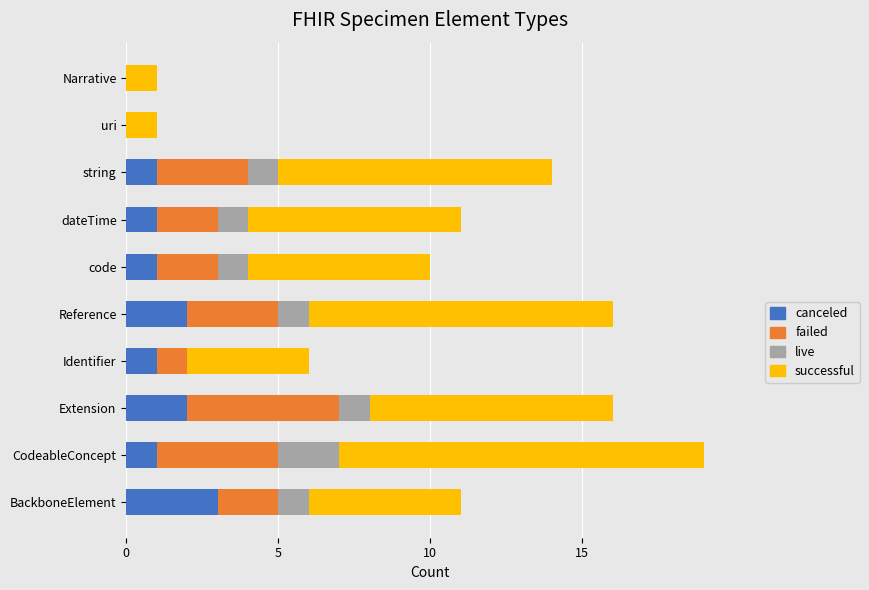

What is the highest value of the canceled series?

3